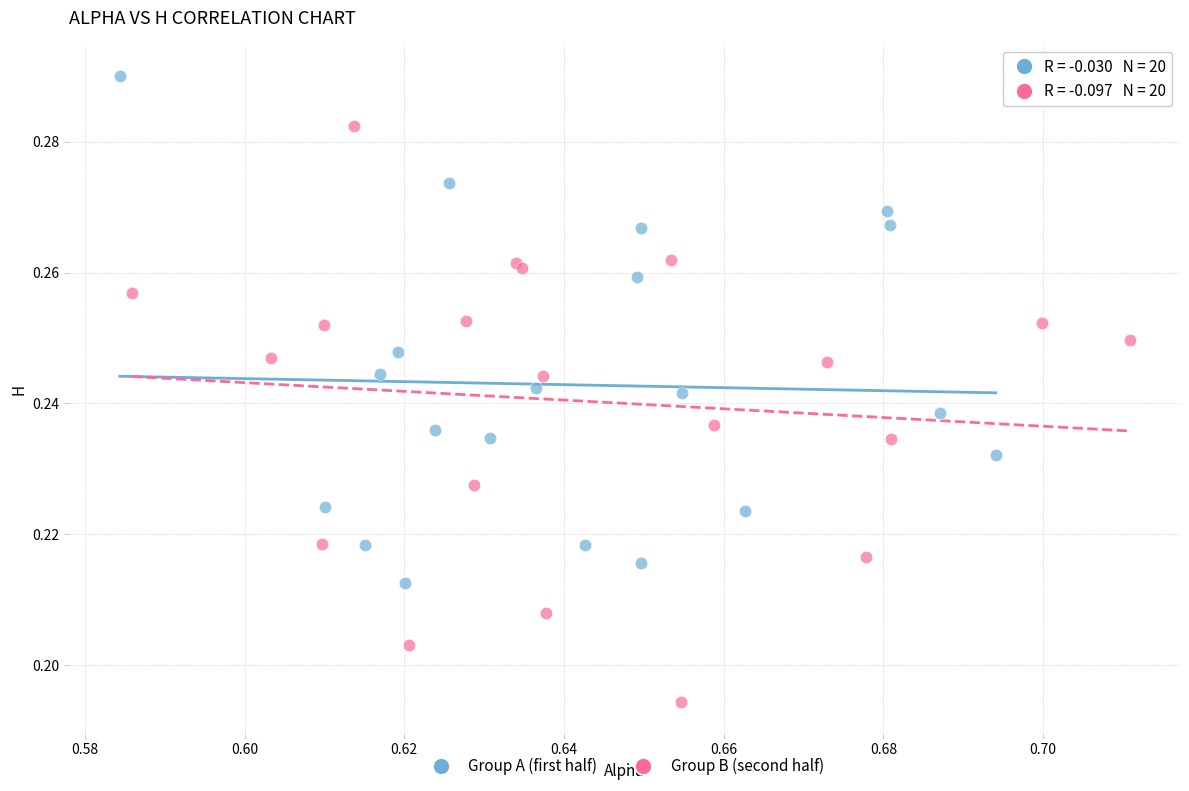

Which series has the largest Y range (max minus min)?

Group B (second half)